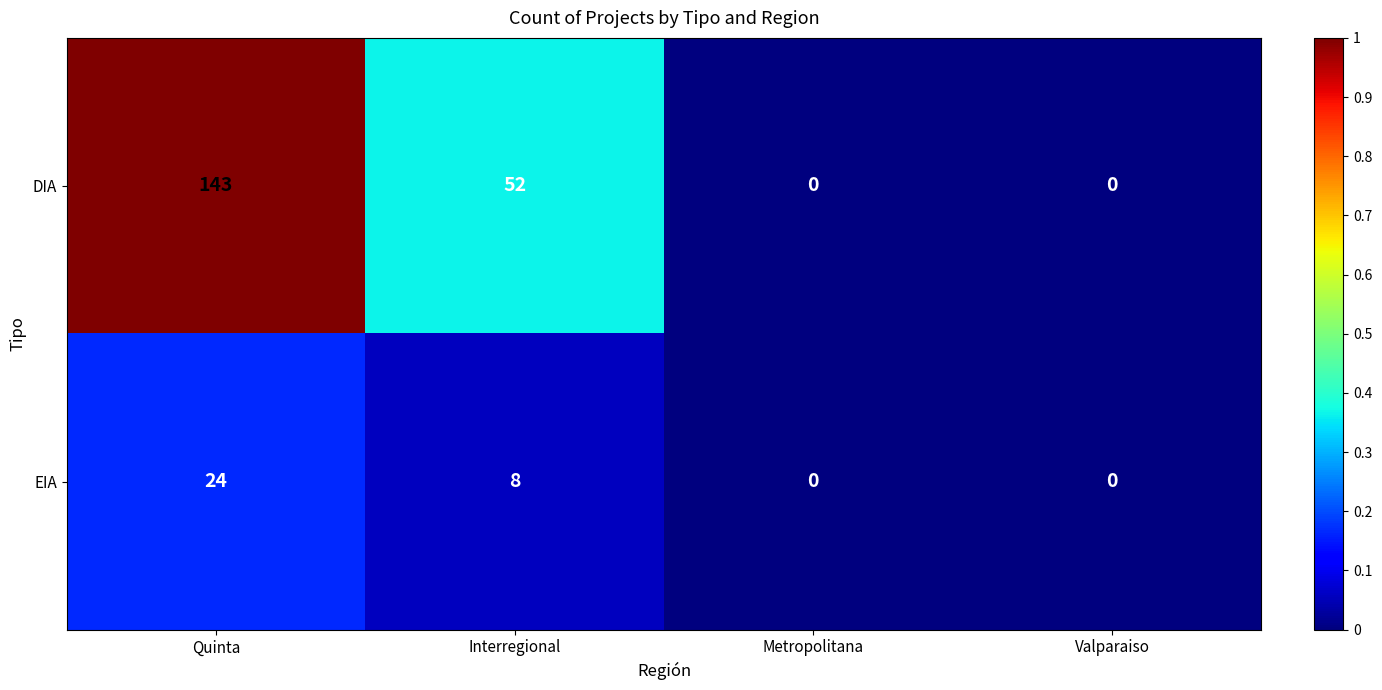

Which series has the widest spread of values?

DIA